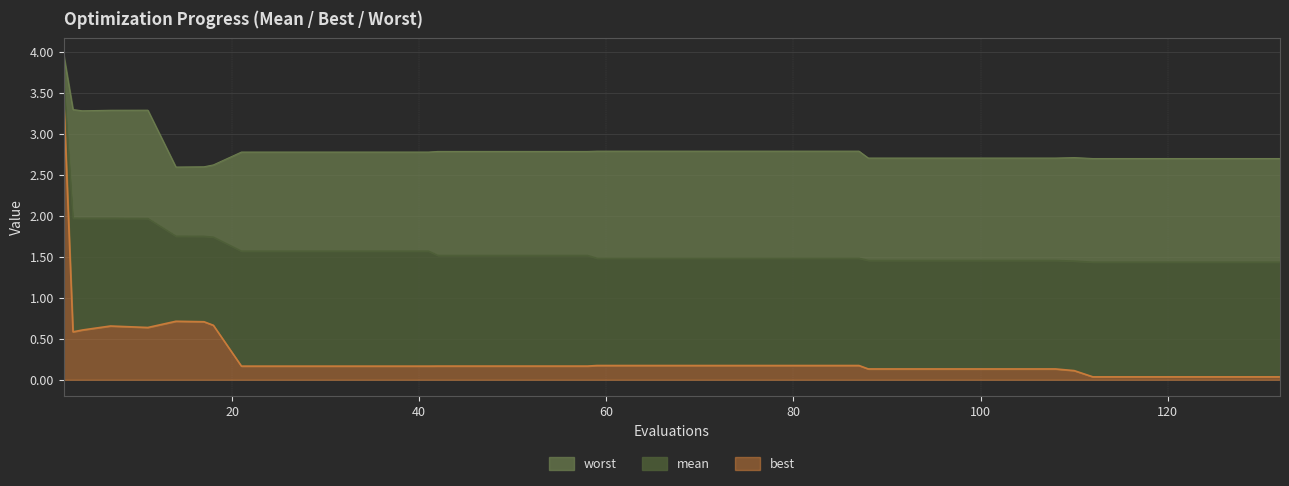

Which series has the widest spread of values?

best